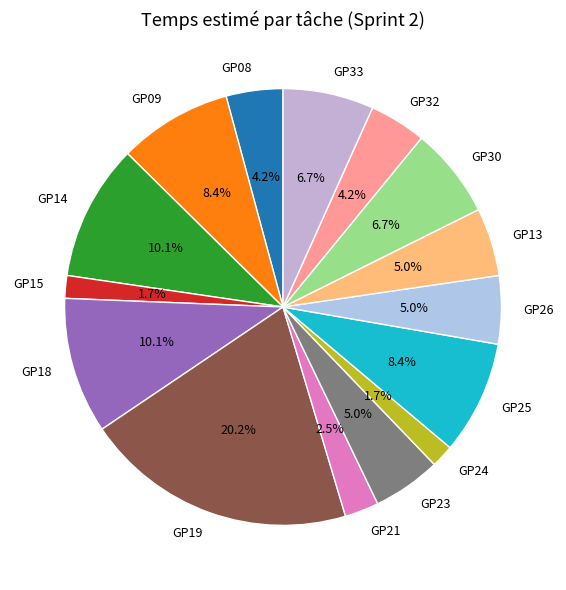

How much of the chart is everything except GP18?

89.9%